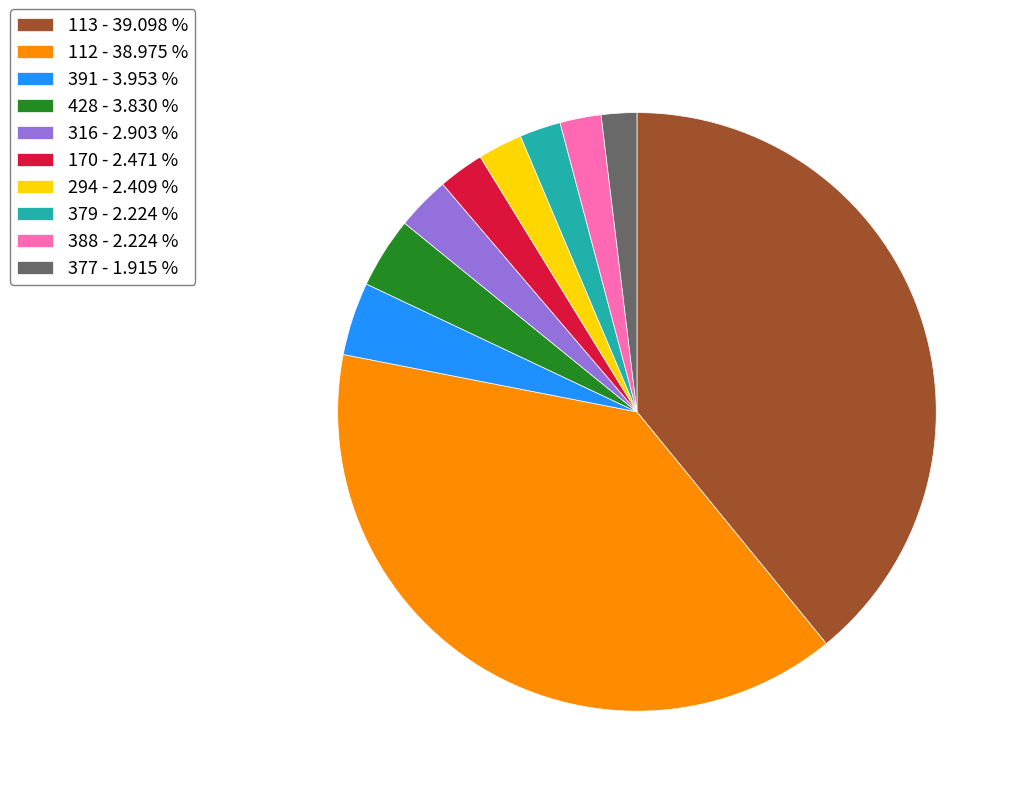

What is the ratio of the value at 112 - 38.975 % to the value at 391 - 3.953 %?

9.9